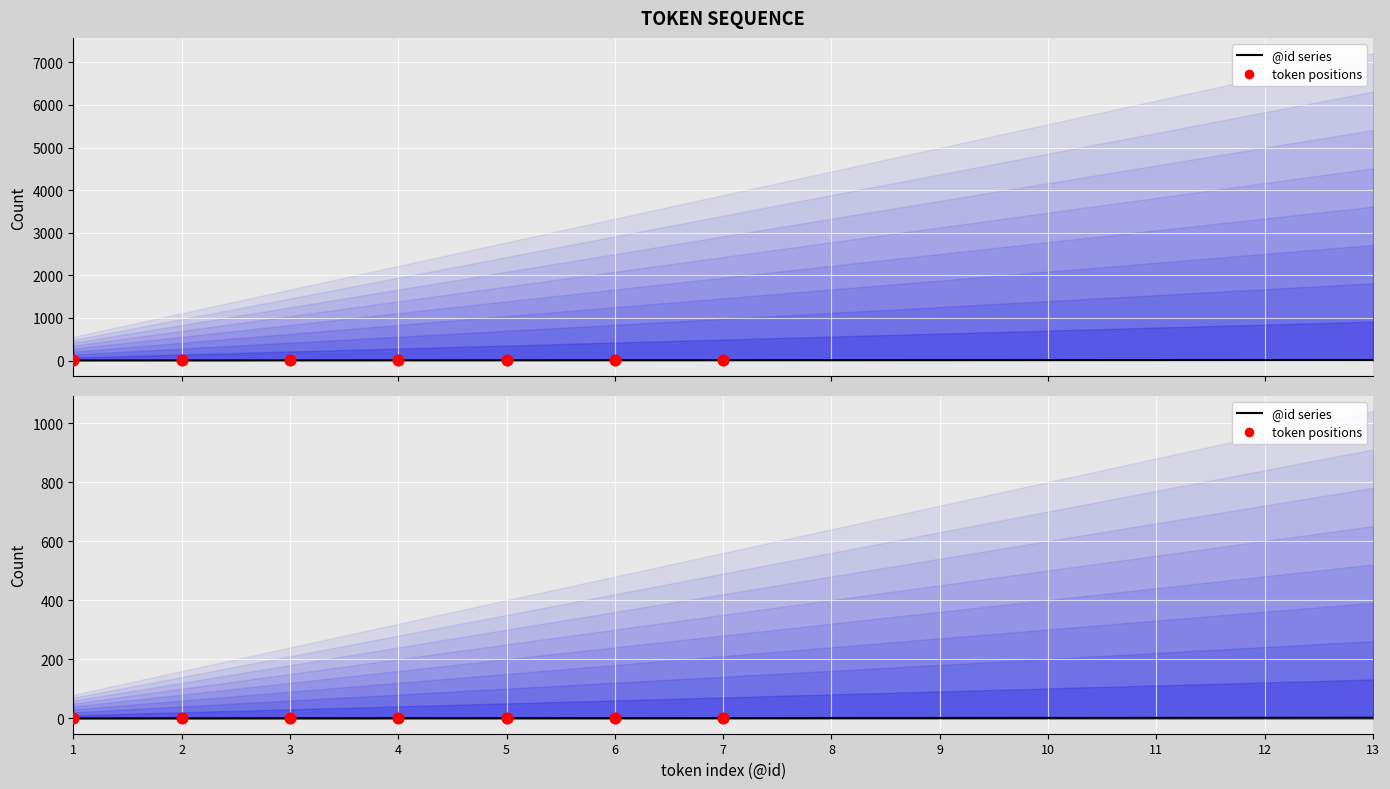

Approximately how many times larger is the value at 2 compared to 3?

0.7